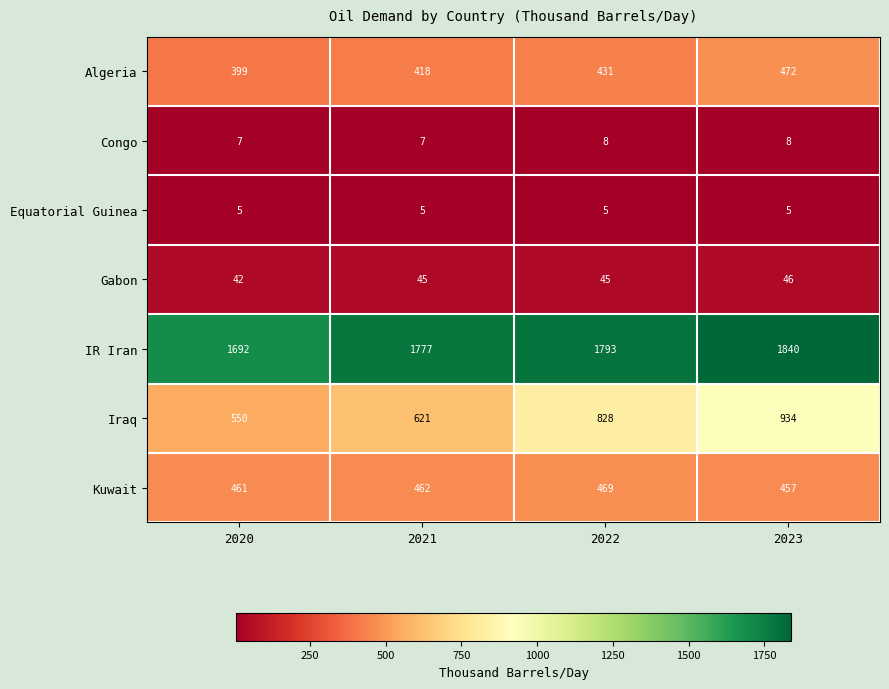

How many Congo values are between 7 and 8?

4